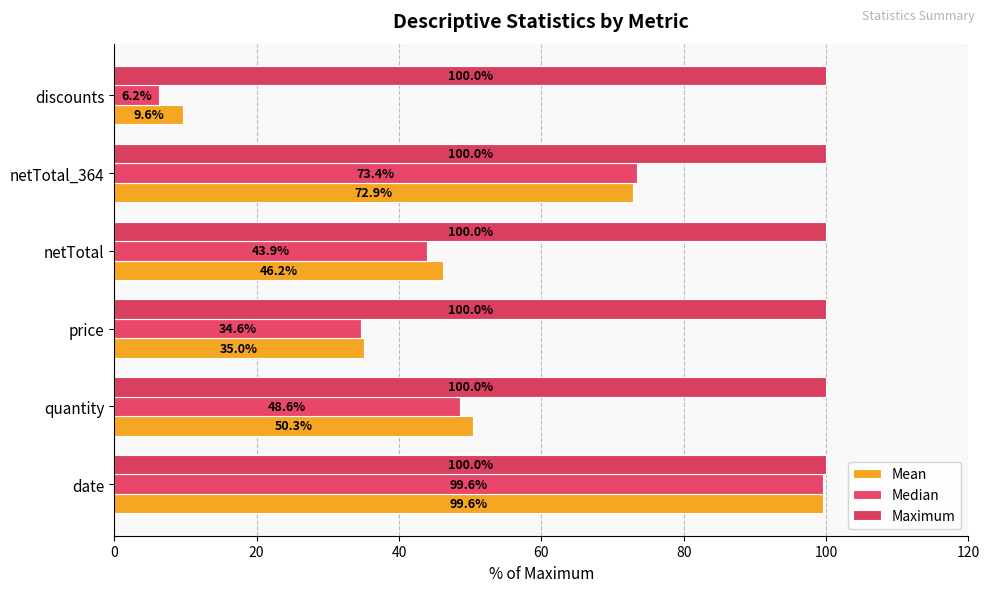

At which label is Mean closest to 54?

quantity